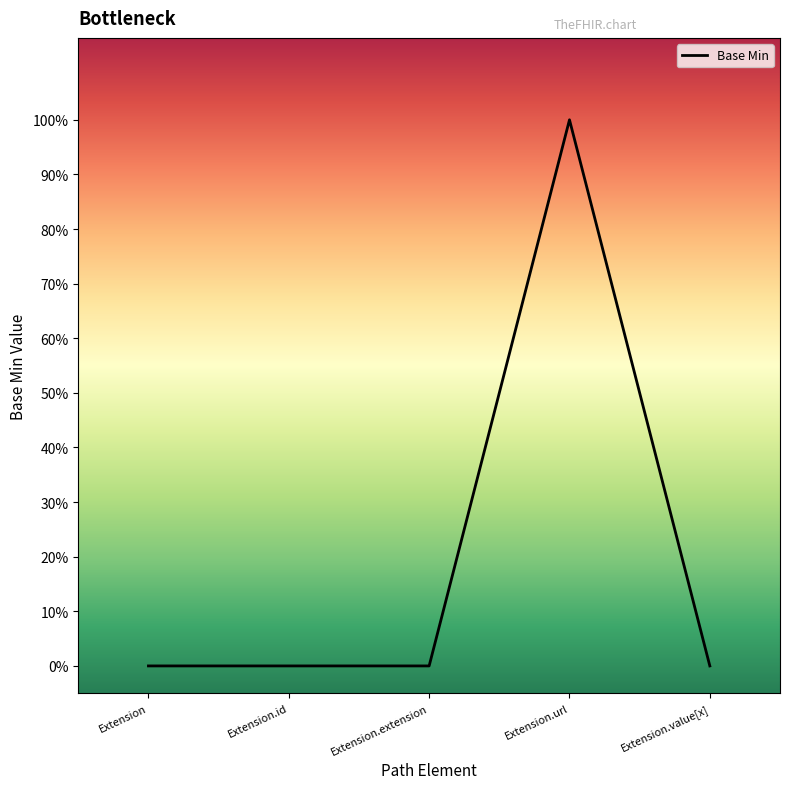

The chart shows a value of 0 at Extension.extension. True or false?

True